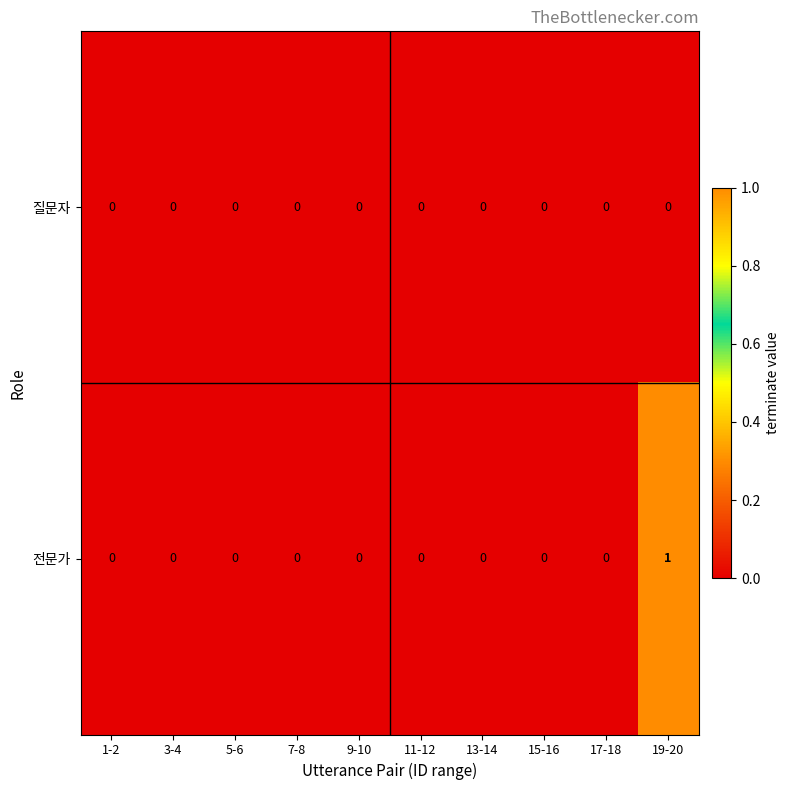

At which label does 전문가 reach its peak?

19-20